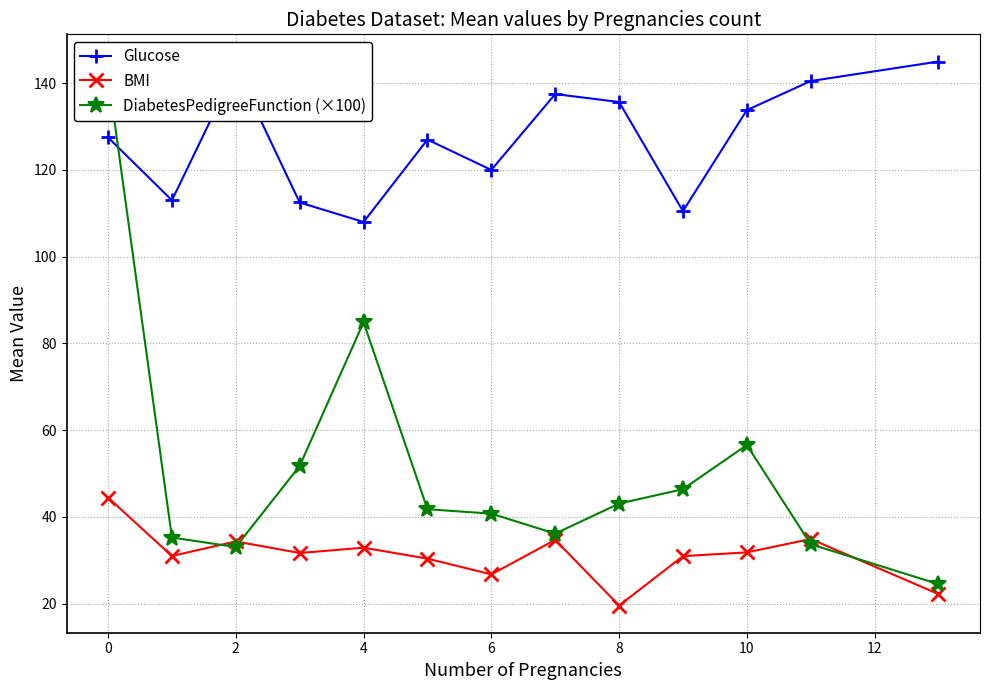

True or false: BMI and Glucose intersect in this chart.

False